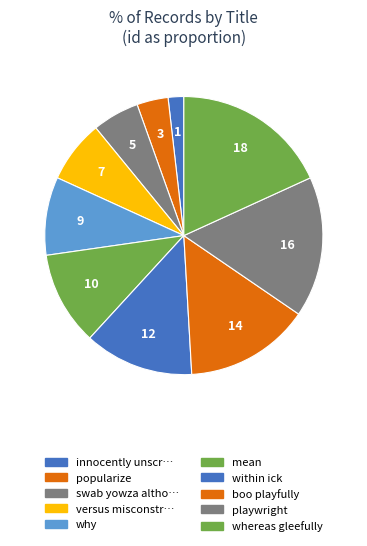

How many segments does this pie chart have?

10